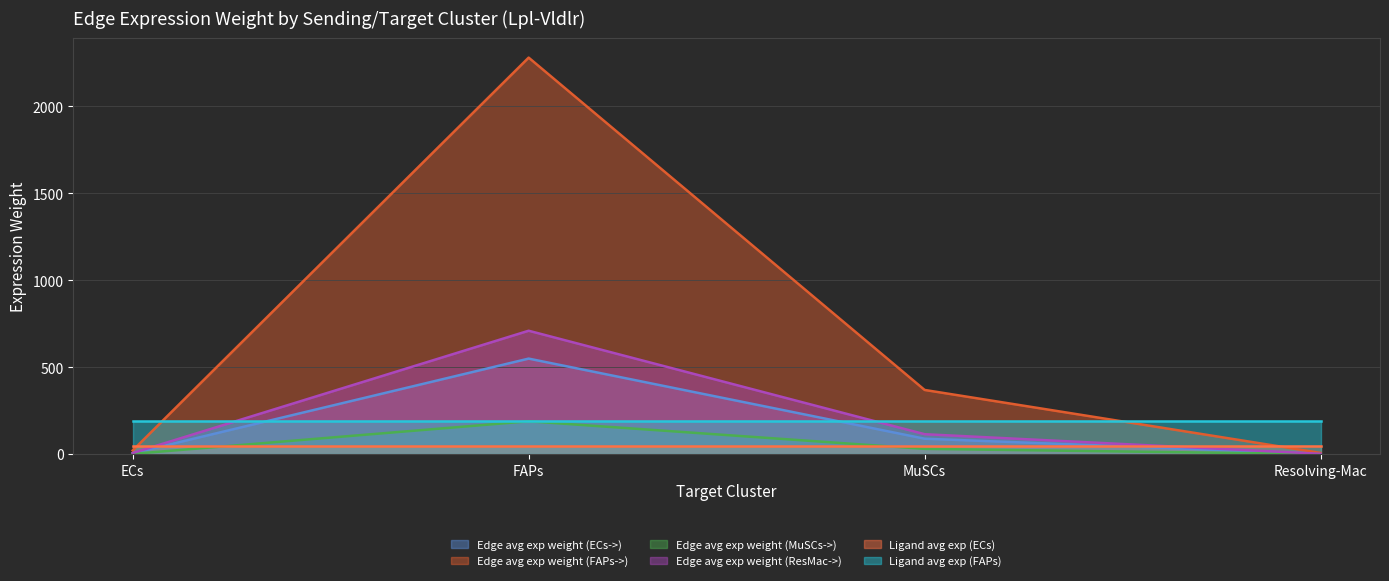

True or false: Edge avg exp weight (ResMac->) and Edge avg exp weight (MuSCs->) intersect in this chart.

False